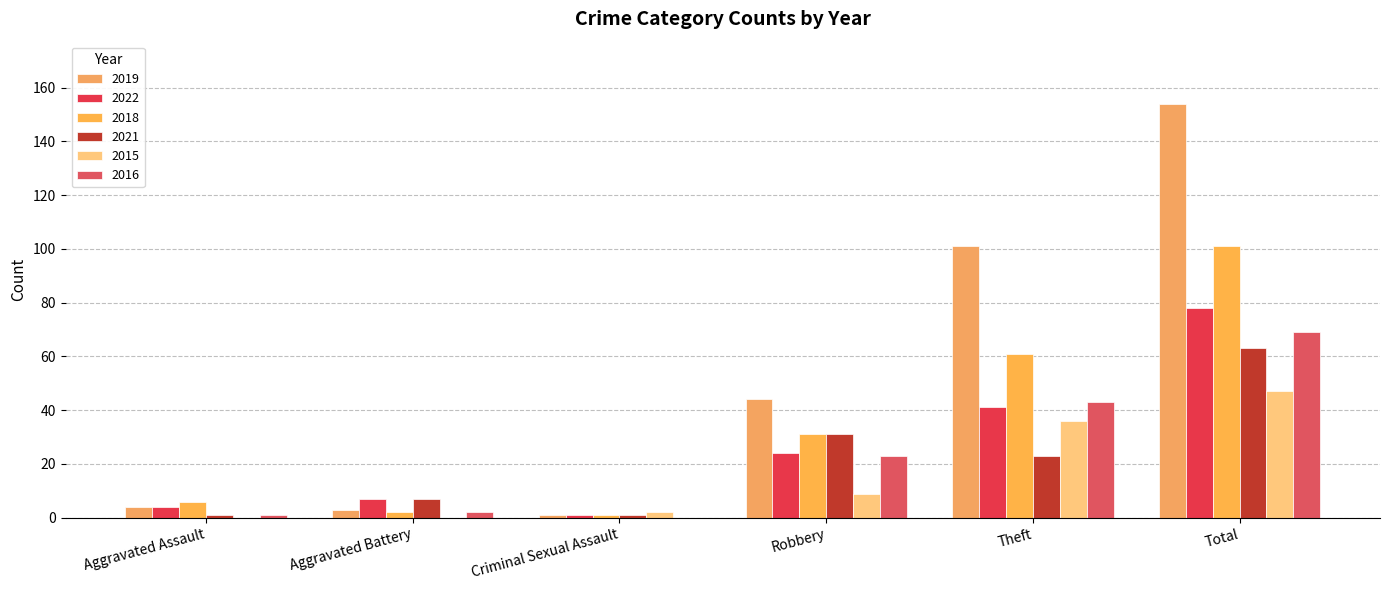

How many groups of bars are there?

6